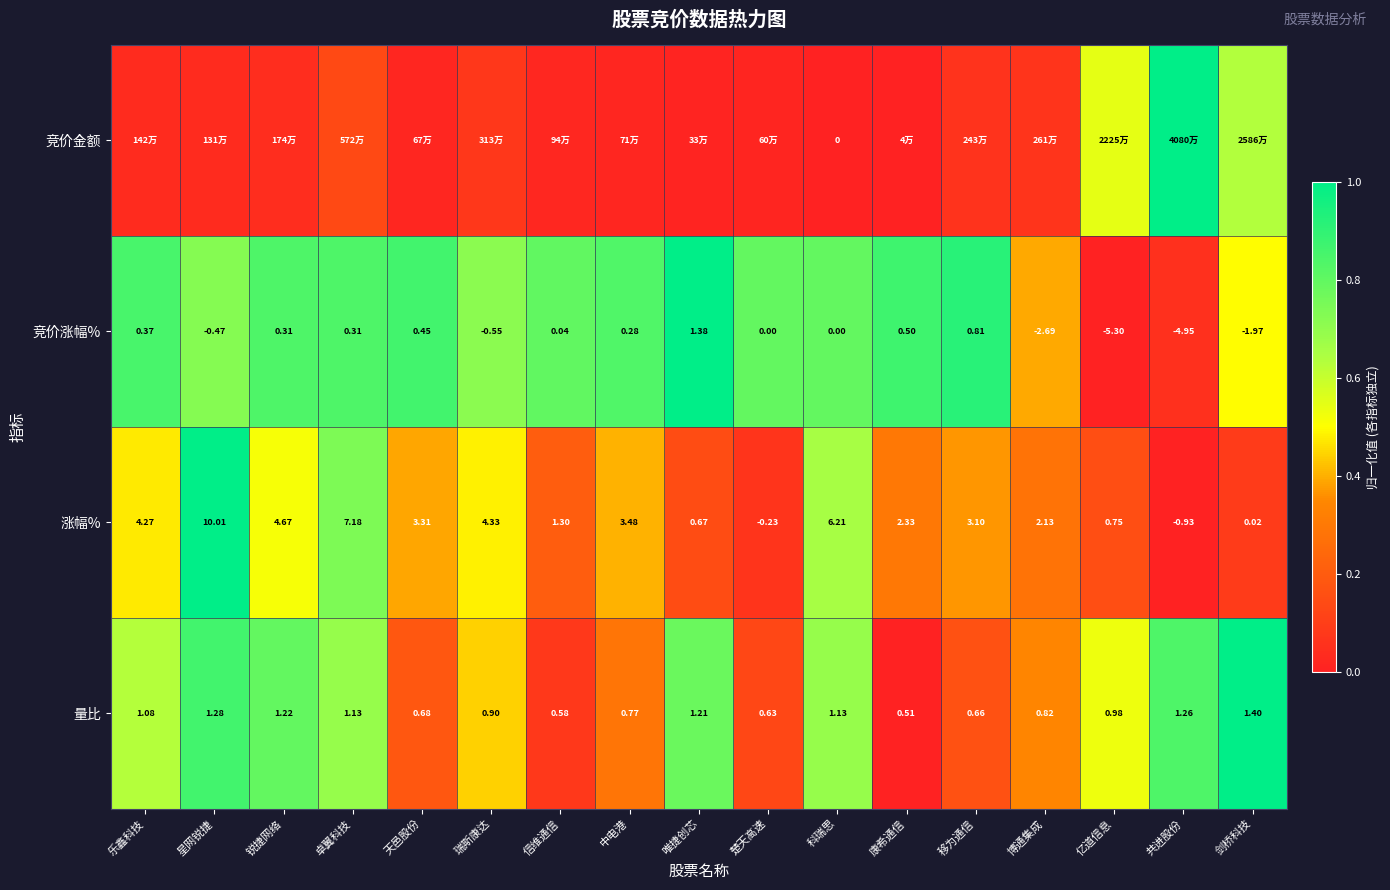

Which category has the highest value in the 竞价涨幅% series?

唯捷创芯